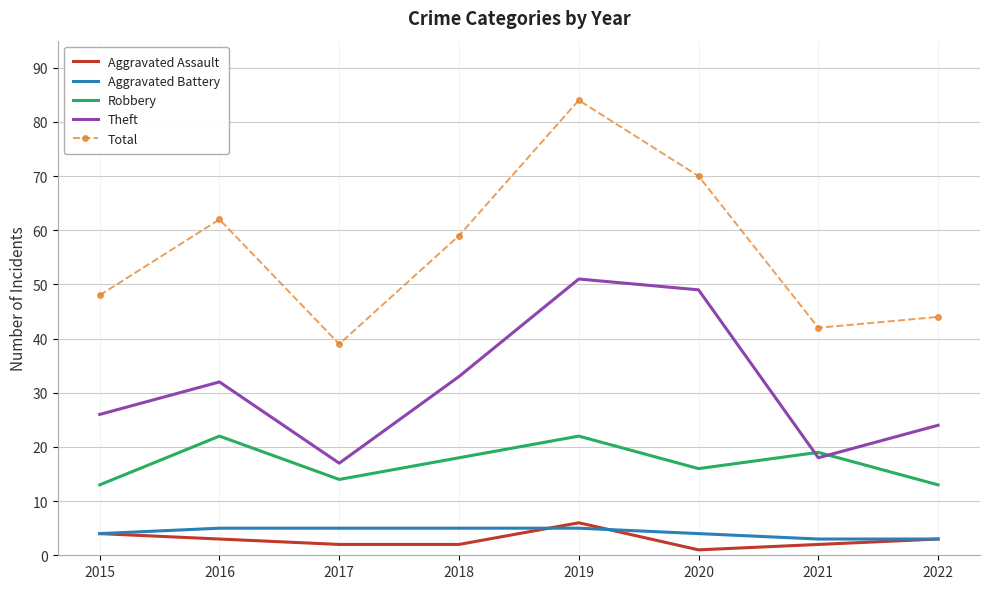

What is the spread (max minus min) of values at 2021?

40